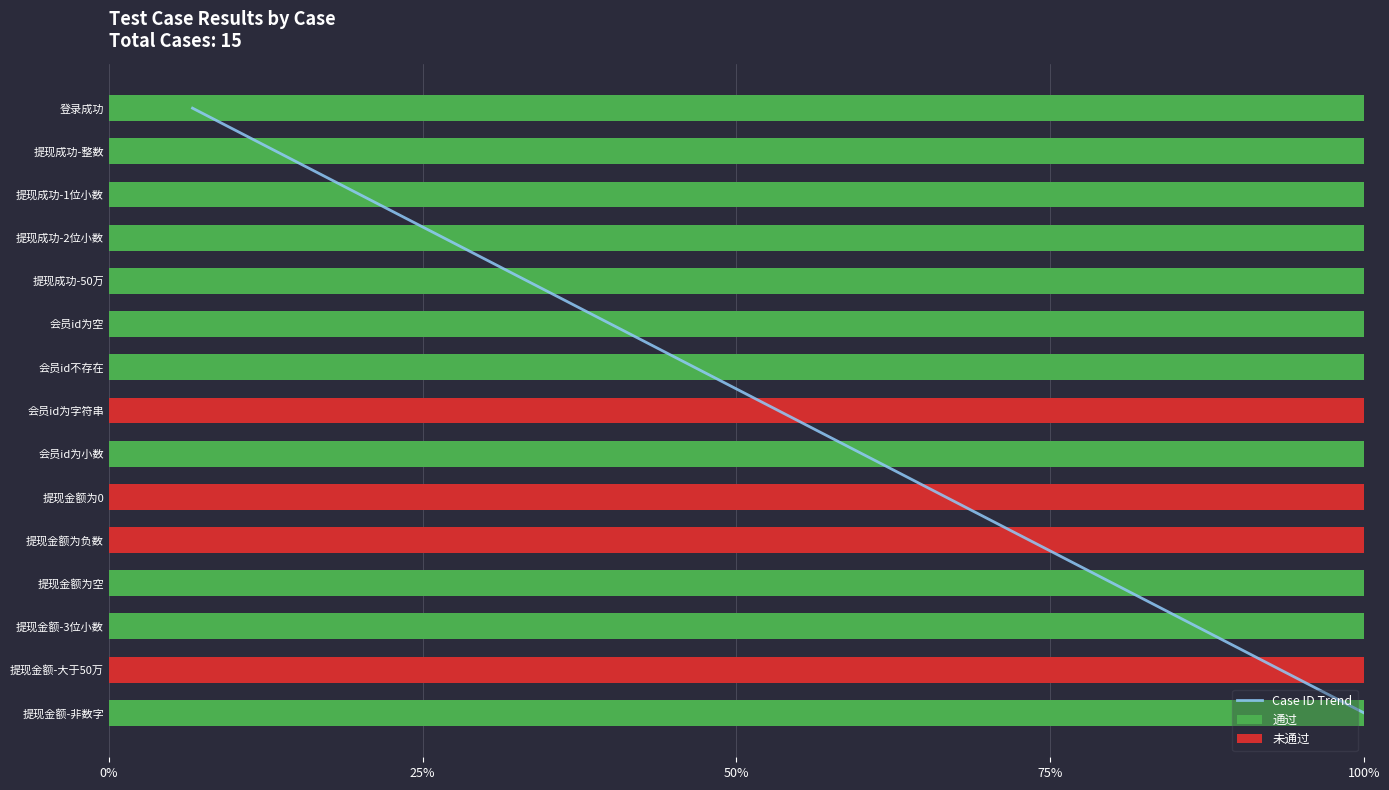

Count the 未通过 values in the range 0 to 100.

15